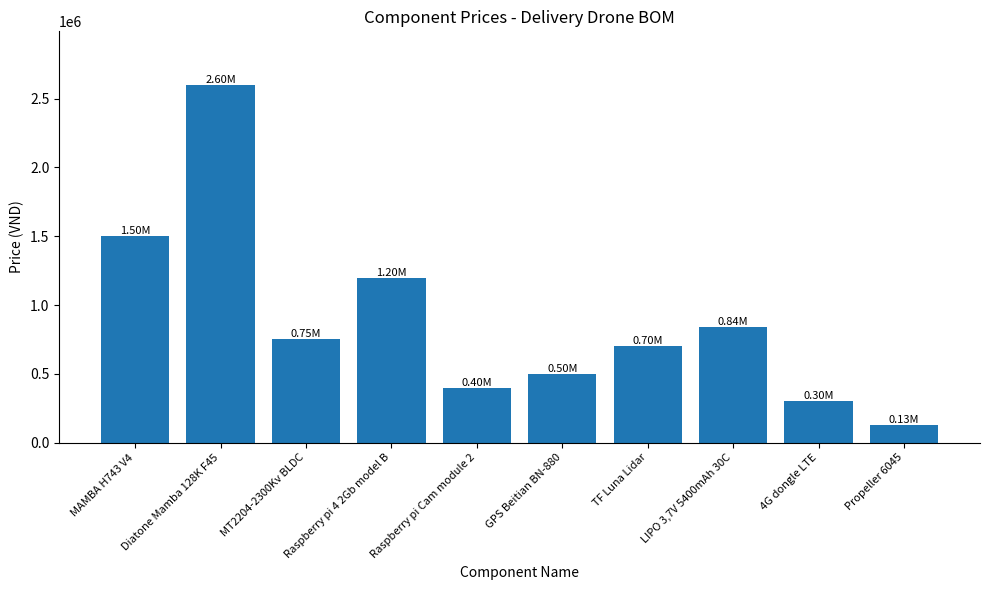

Does the chart contain any negative values?

No